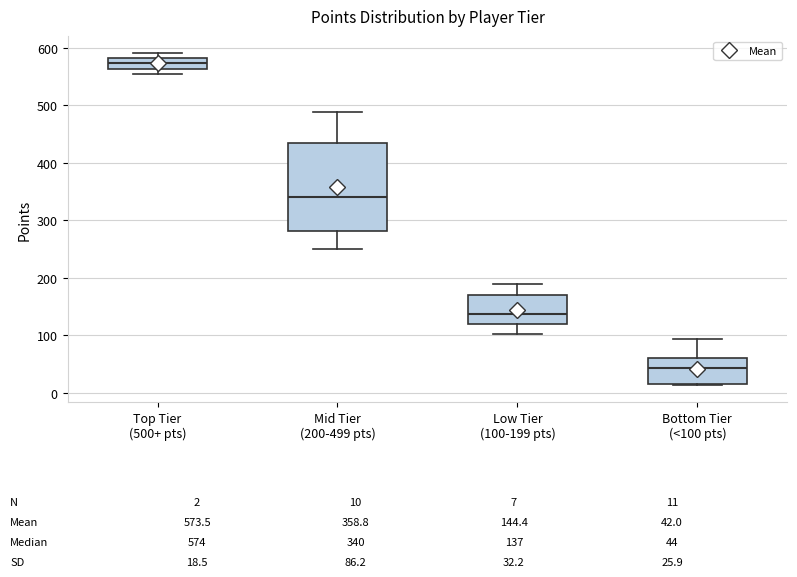

Which box's median line is the lowest?

Bottom Tier (<100 pts)